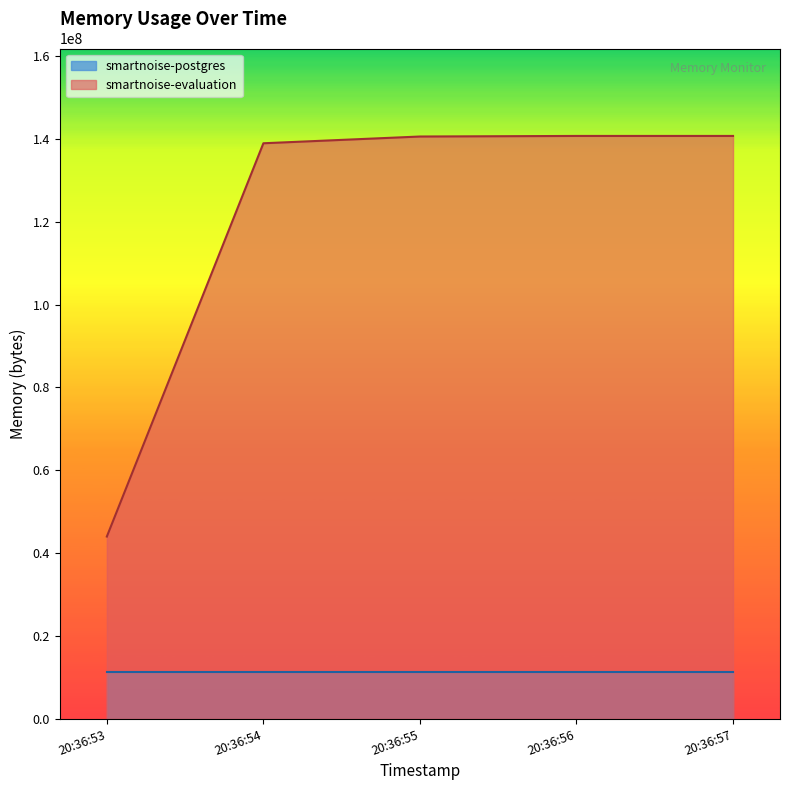

True or false: smartnoise-postgres and smartnoise-evaluation intersect in this chart.

False